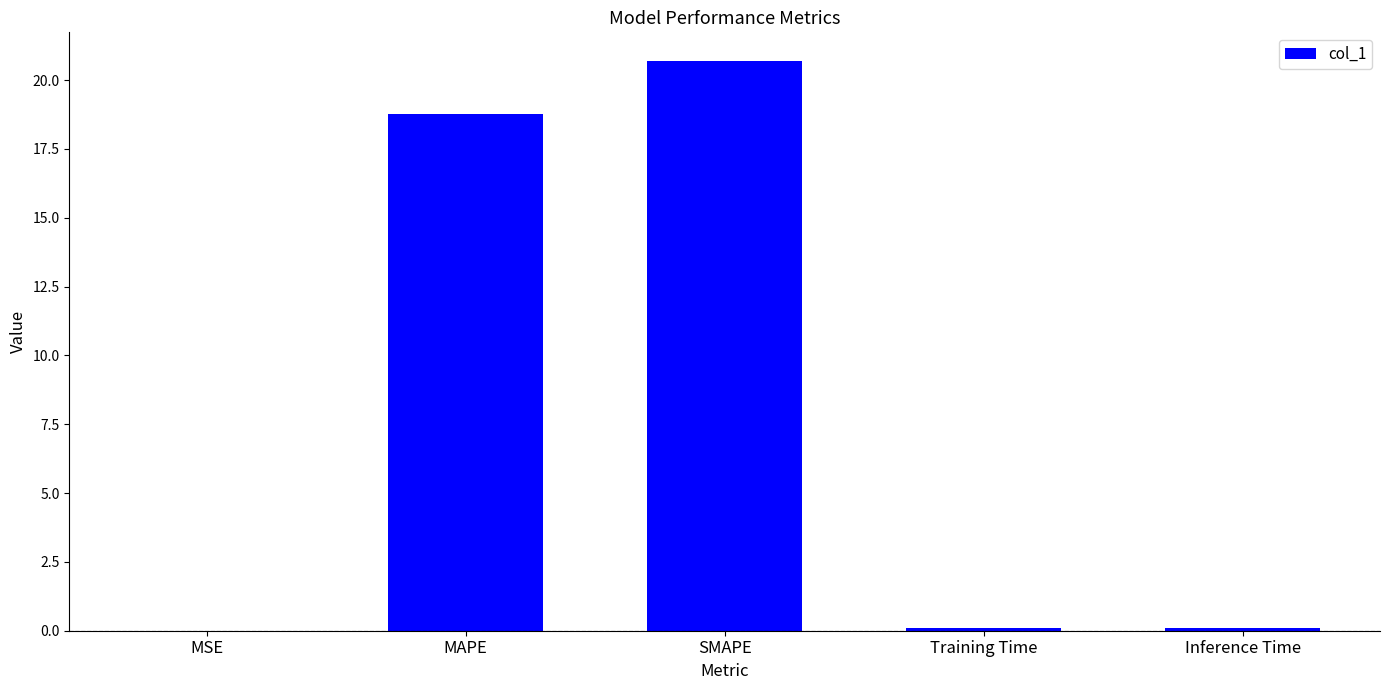

Does the chart contain stacked bars?

No